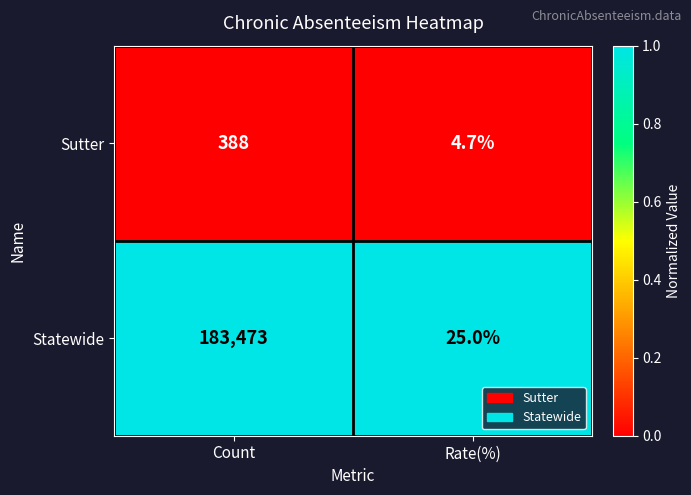

Which category has the lowest value across all series?

Rate(%)